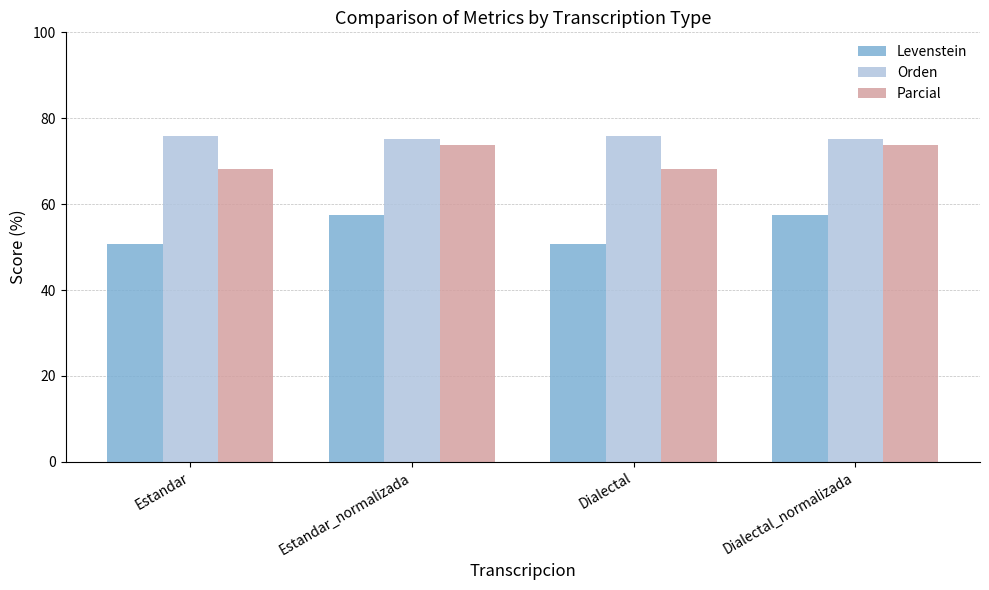

What is the greatest value displayed?

76.0